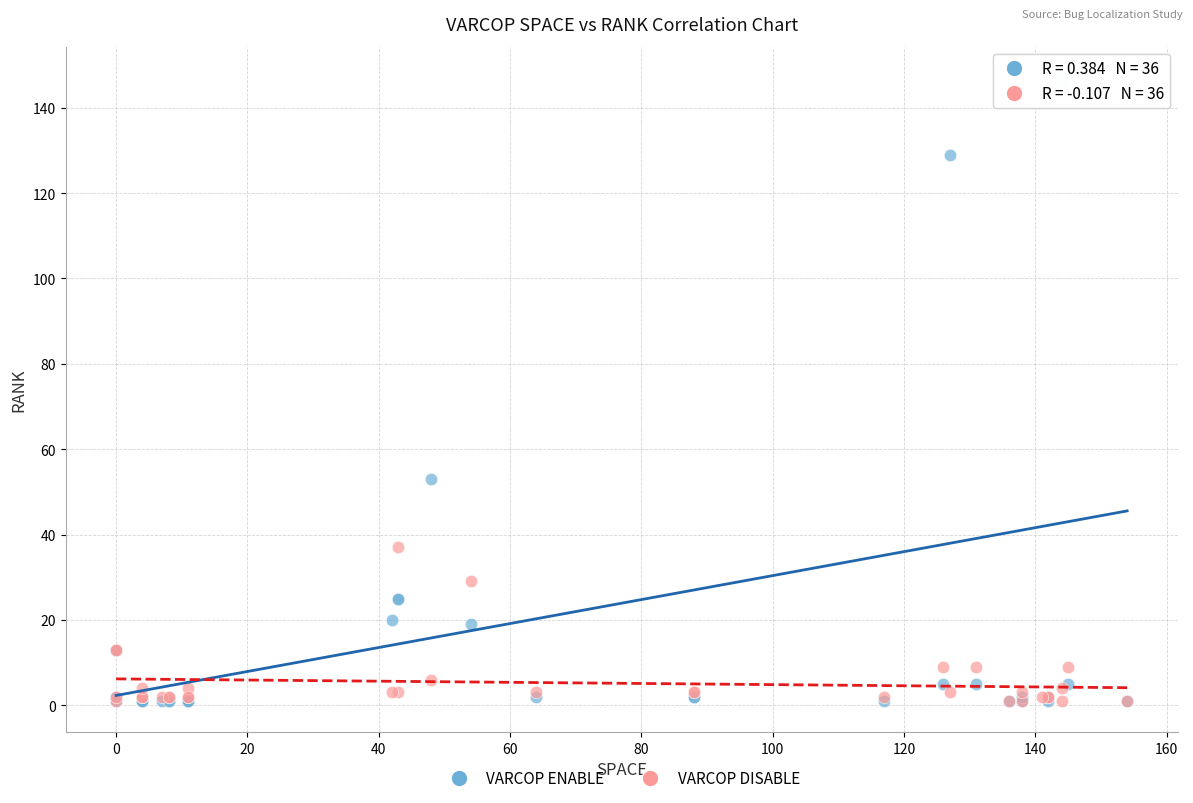

Across all series, what Y value is closest to 74?

53